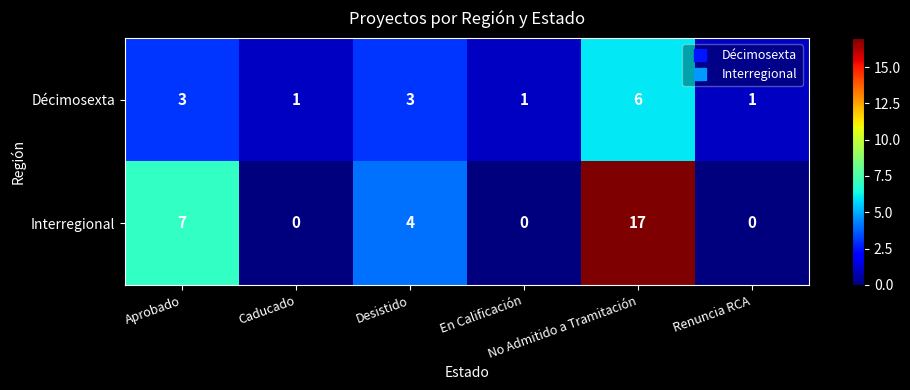

Which series has the largest range (max minus min)?

Interregional